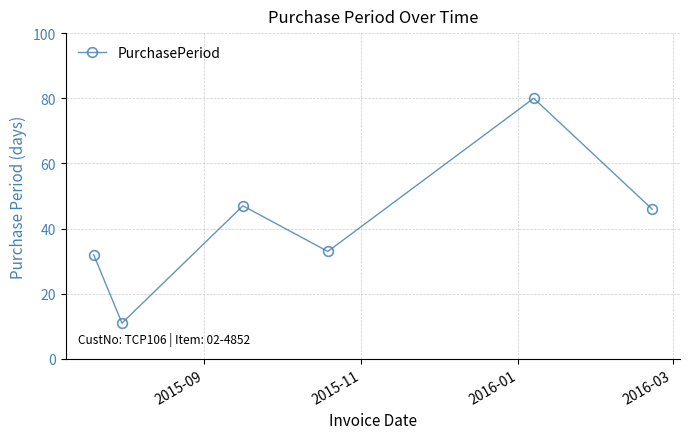

What is the difference between the maximum and minimum values?

69